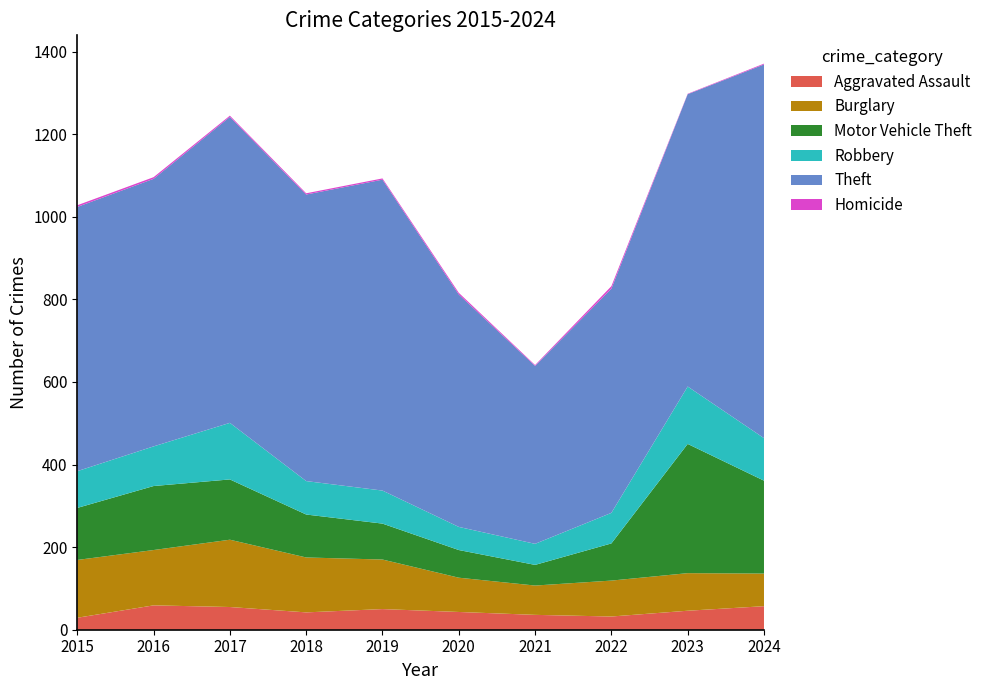

Reading right to left, what are all the values shown in this chart?

Aggravated Assault: 2024=57	2023=46	2022=32	2021=36	2020=43	2019=50	2018=42	2017=55	2016=59	2015=29
Burglary: 2024=79	2023=91	2022=87	2021=71	2020=83	2019=120	2018=133	2017=163	2016=134	2015=140
Motor Vehicle Theft: 2024=225	2023=313	2022=90	2021=50	2020=67	2019=87	2018=104	2017=146	2016=155	2015=126
Robbery: 2024=103	2023=139	2022=74	2021=51	2020=56	2019=80	2018=81	2017=137	2016=96	2015=89
Theft: 2024=905	2023=708	2022=543	2021=431	2020=563	2019=753	2018=694	2017=741	2016=648	2015=640
Homicide: 2024=2	2023=1	2022=6	2021=2	2020=4	2019=3	2018=3	2017=3	2016=4	2015=4